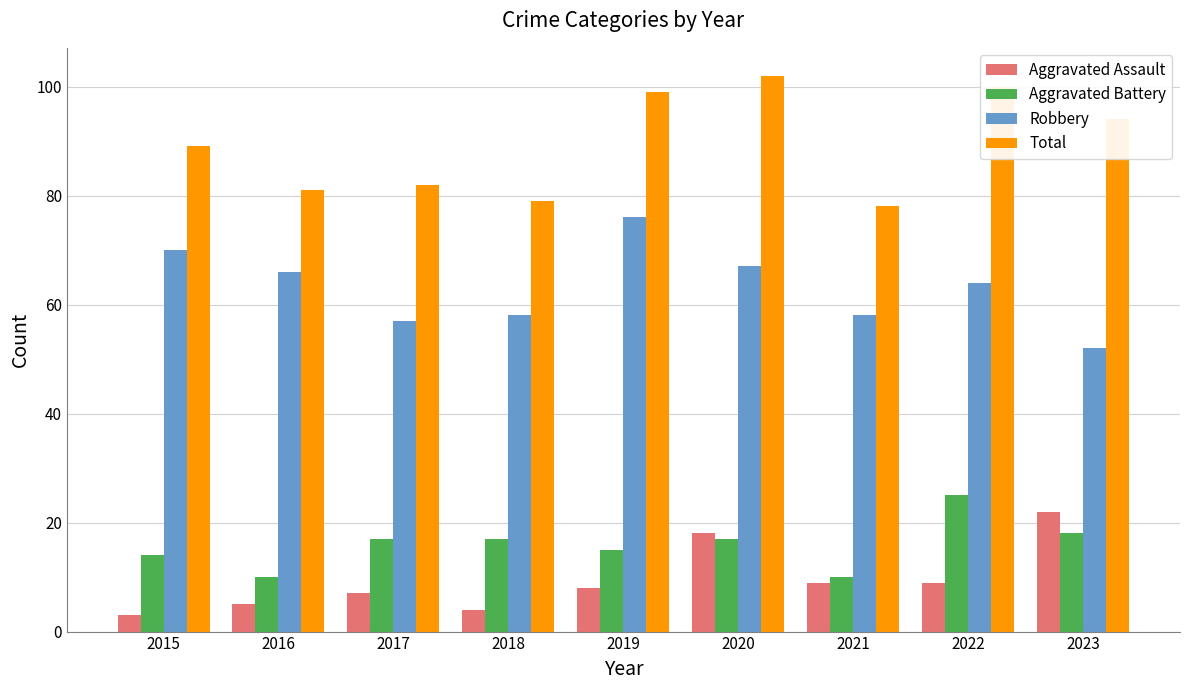

At which label does Aggravated Assault reach its minimum?

2015